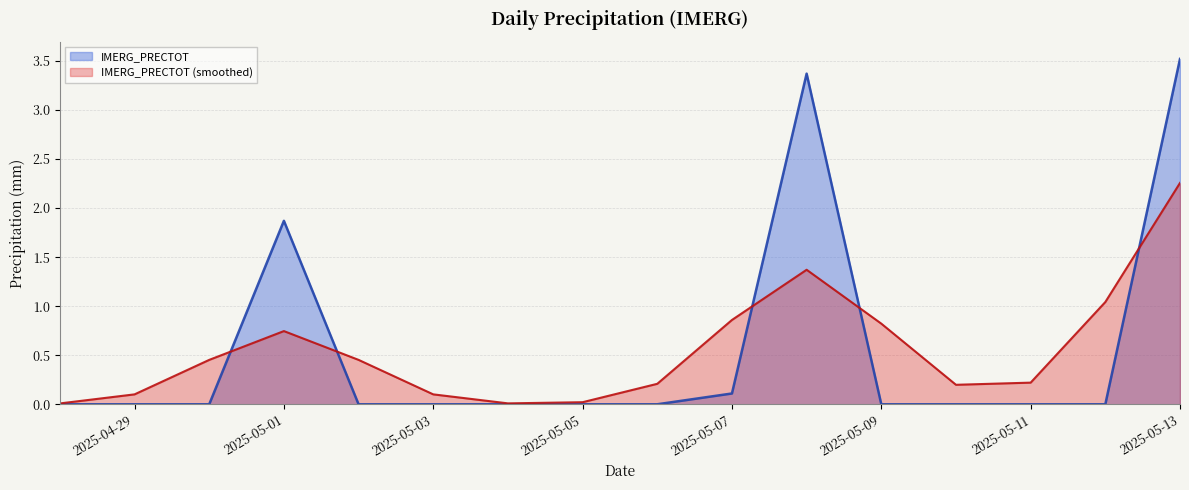

The chart shows a value of 0.8 at 2025-05-01. True or false?

False